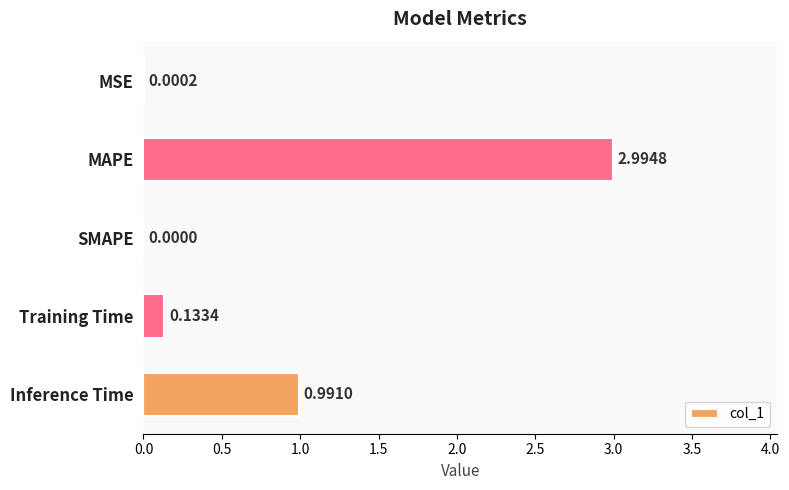

What is the average value?

0.8